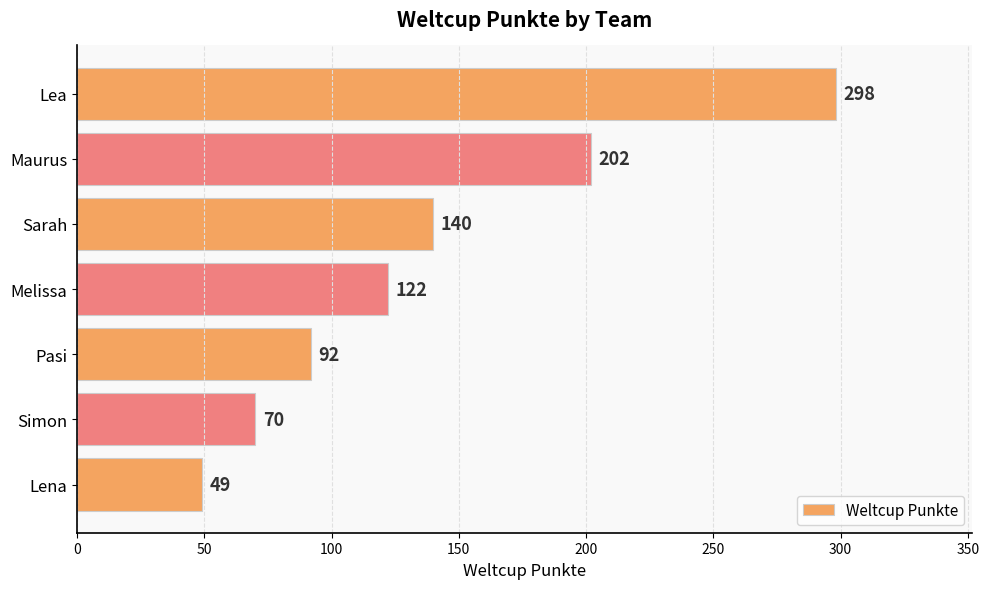

Reading top to bottom, what are all the values shown in this chart?

298	202	140	122	92	70	49